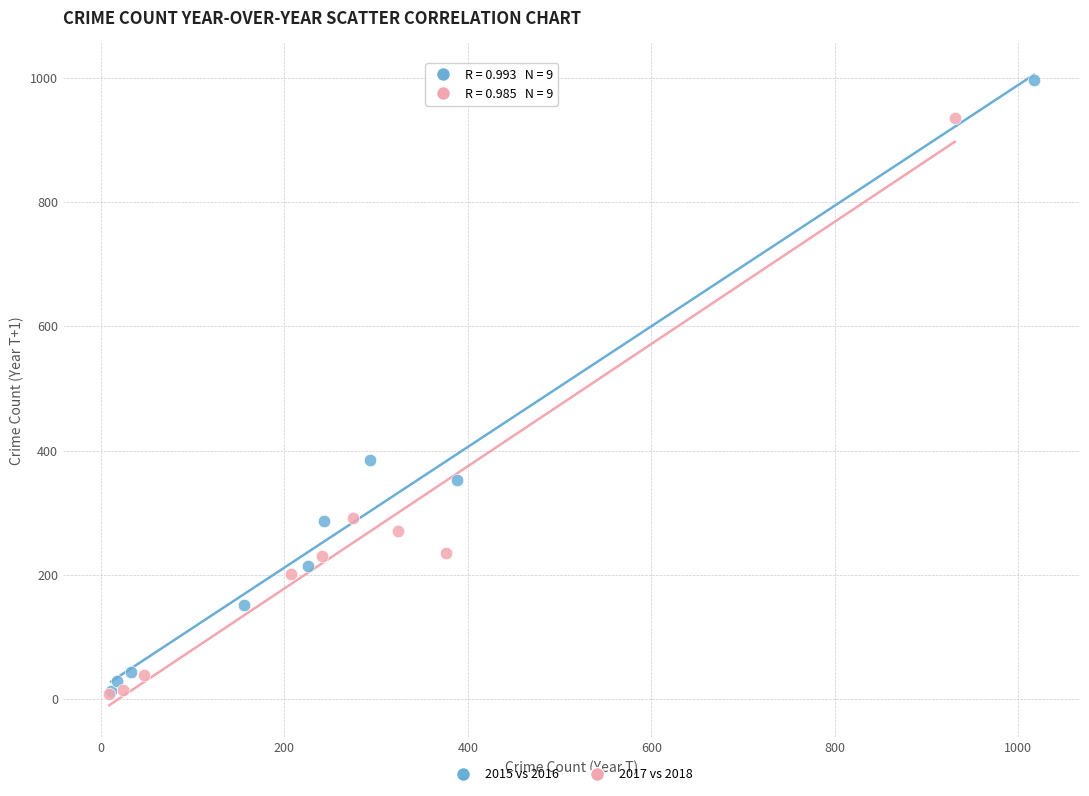

Which series has the largest Y range (max minus min)?

2015 vs 2016